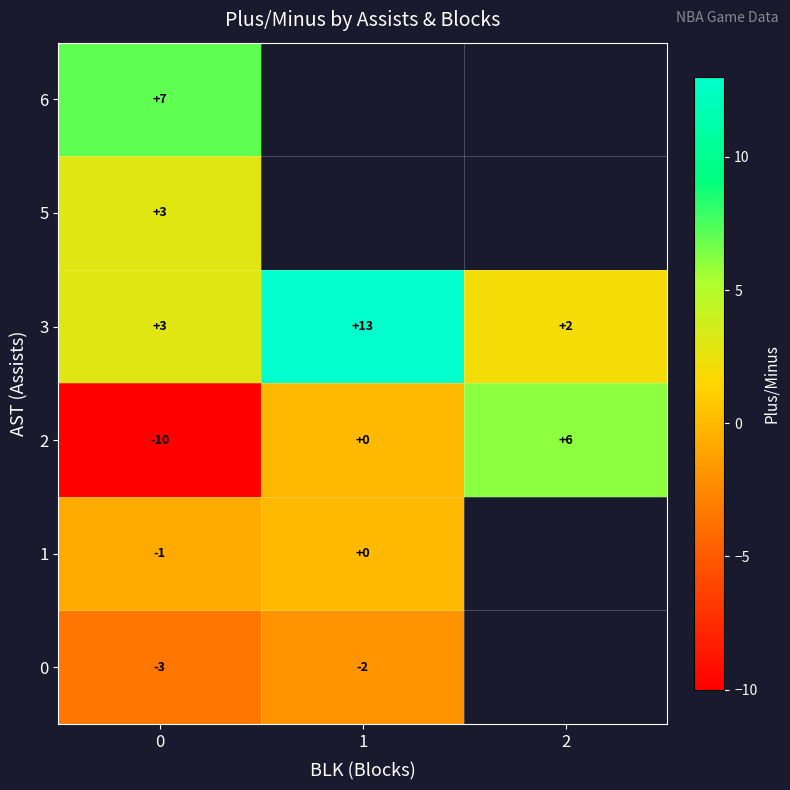

At which label does 2 reach its peak?

2